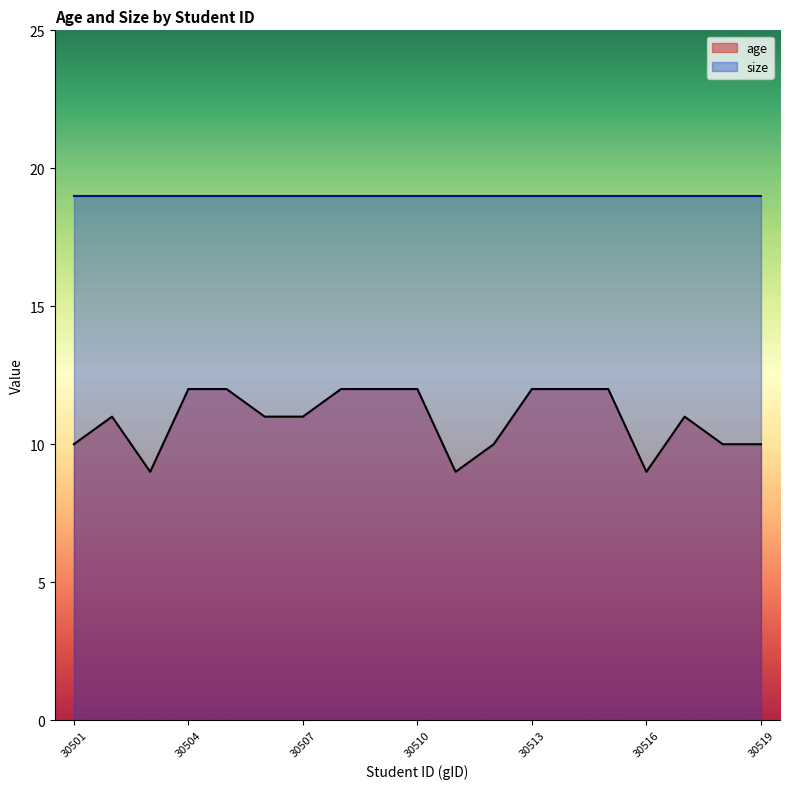

What is the difference between the second highest and minimum values?

3